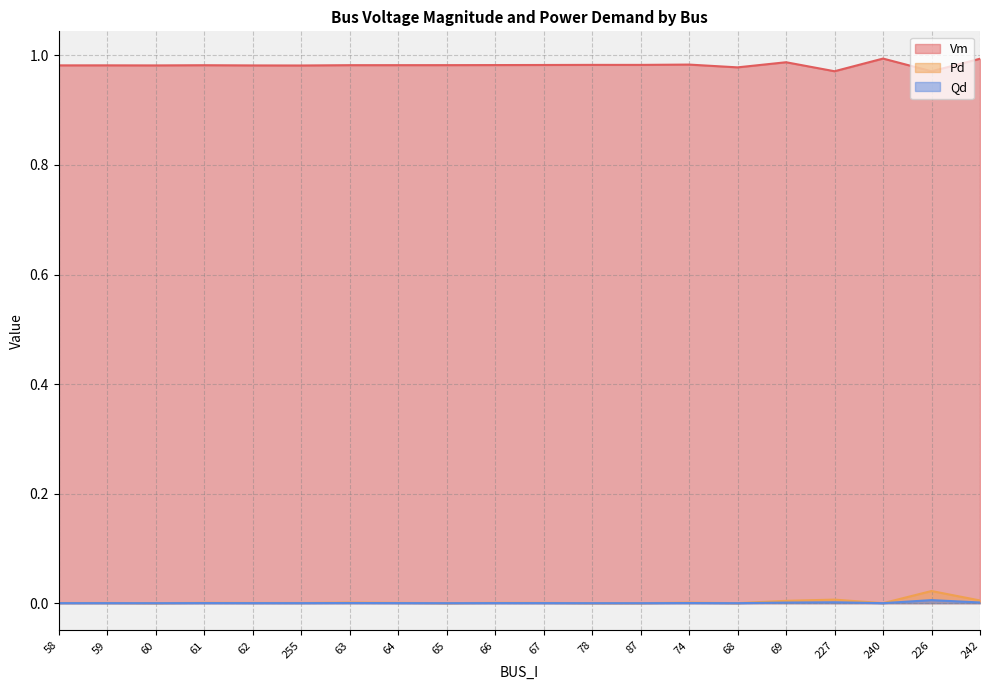

At which label does Vm reach its minimum?

226